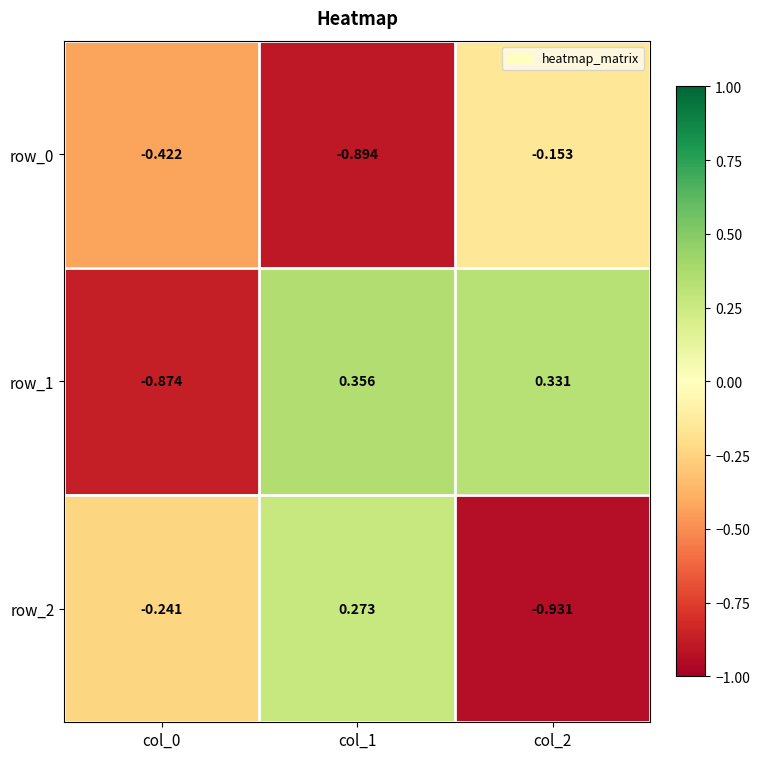

At which category is the sum across all series the highest?

col_1